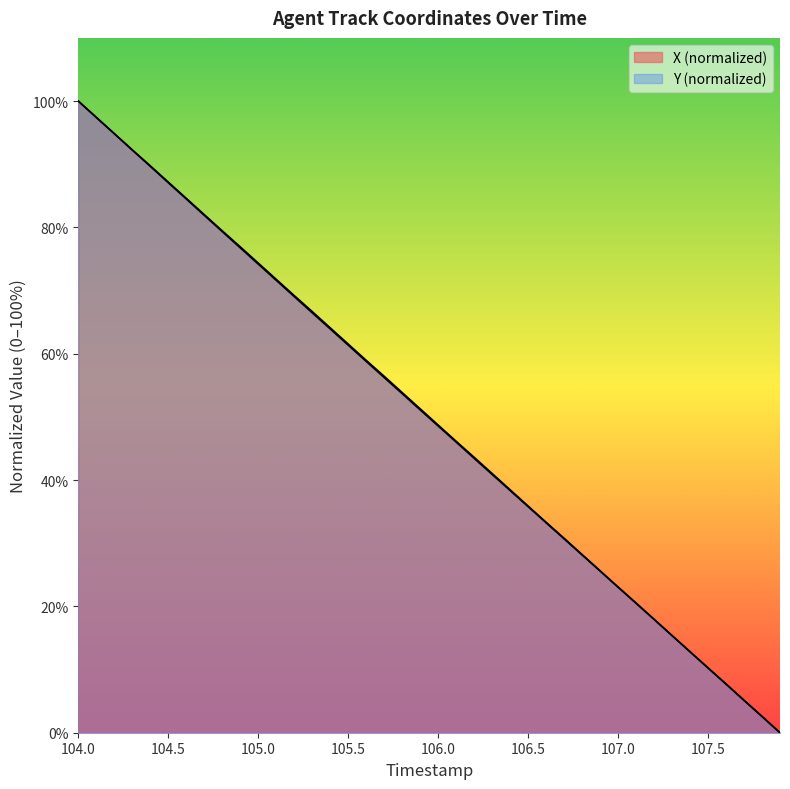

How many data points in Y are above 51?

20